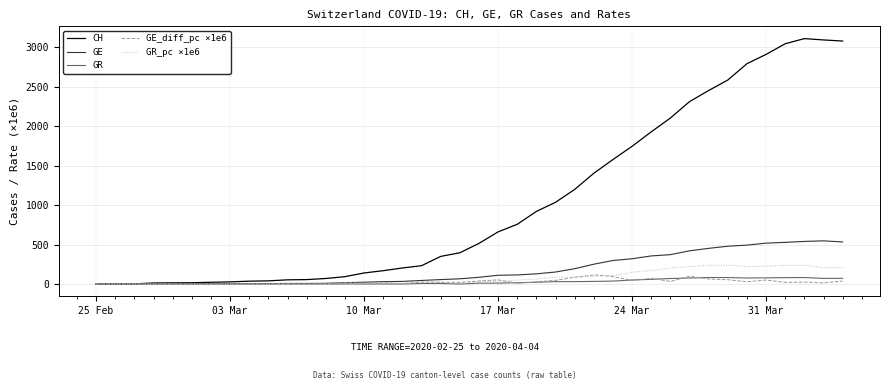

Which series has the largest total across all categories?

CH